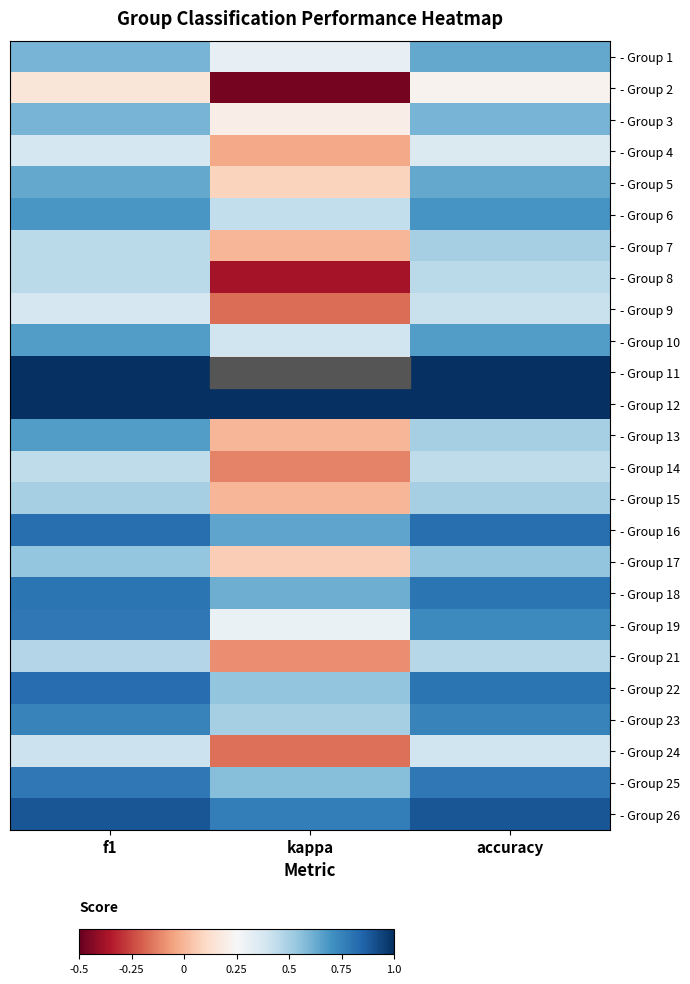

Which category has the highest value in the - Group 26 series?

f1